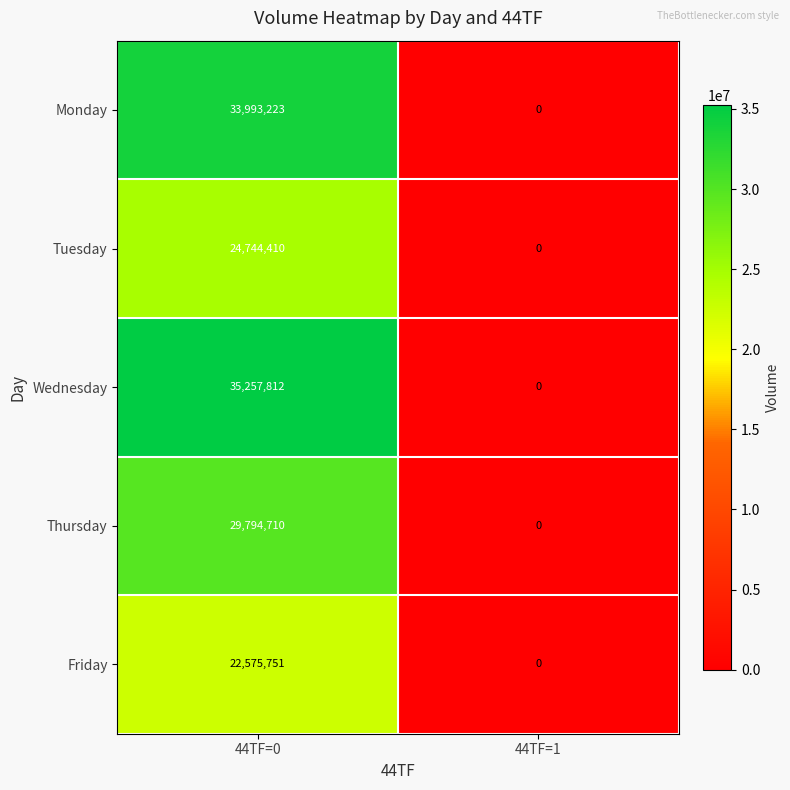

At which category is the sum across all series the highest?

44TF=0